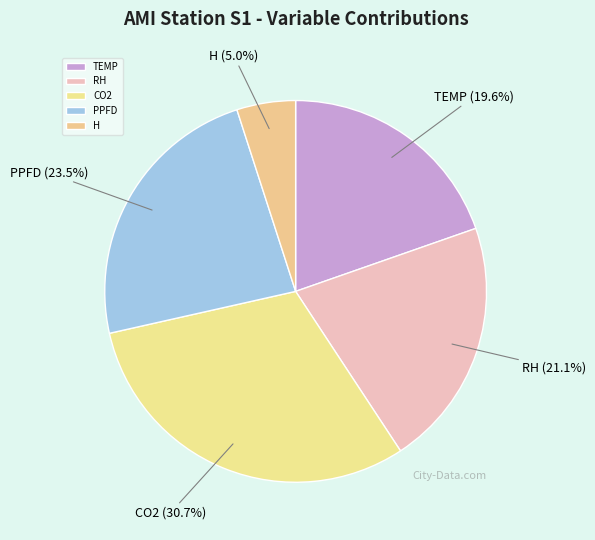

Which slice is the smallest?

H